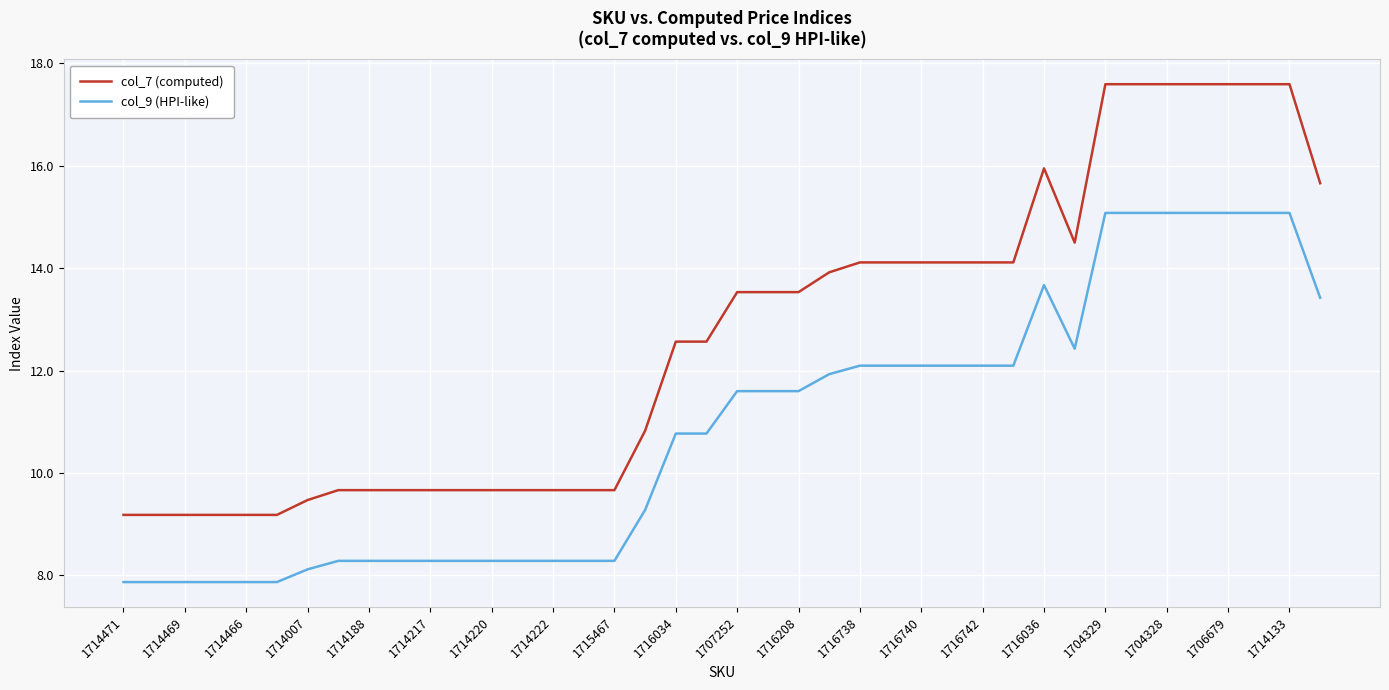

True or false: col_7 (computed) and col_9 (HPI-like) cross at least once.

False